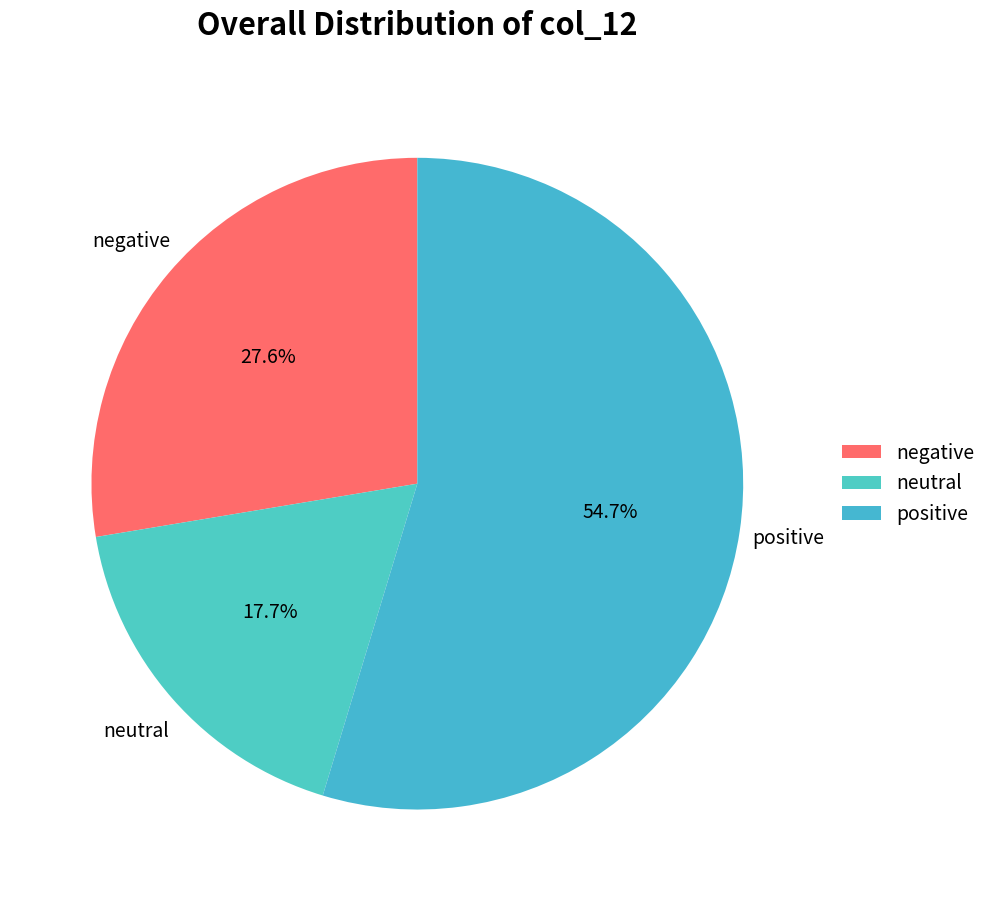

Which slice is the largest?

positive